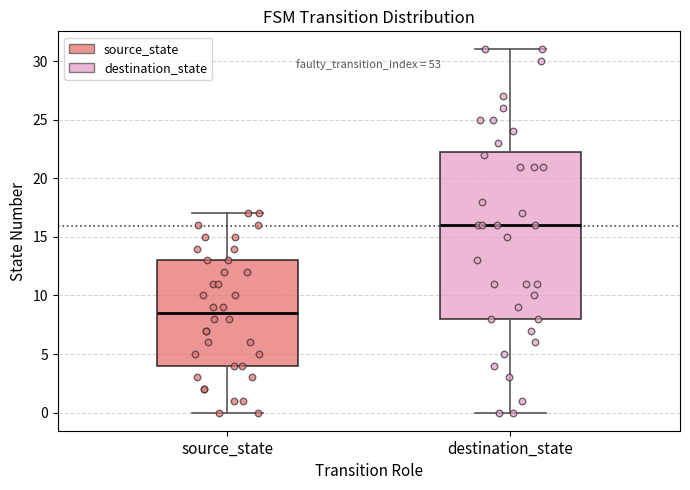

Which box's median line is the lowest?

source_state